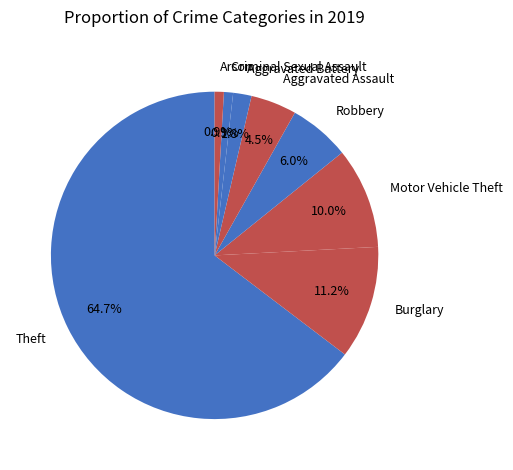

What is the ratio of the value at Burglary to the value at Theft?

0.2